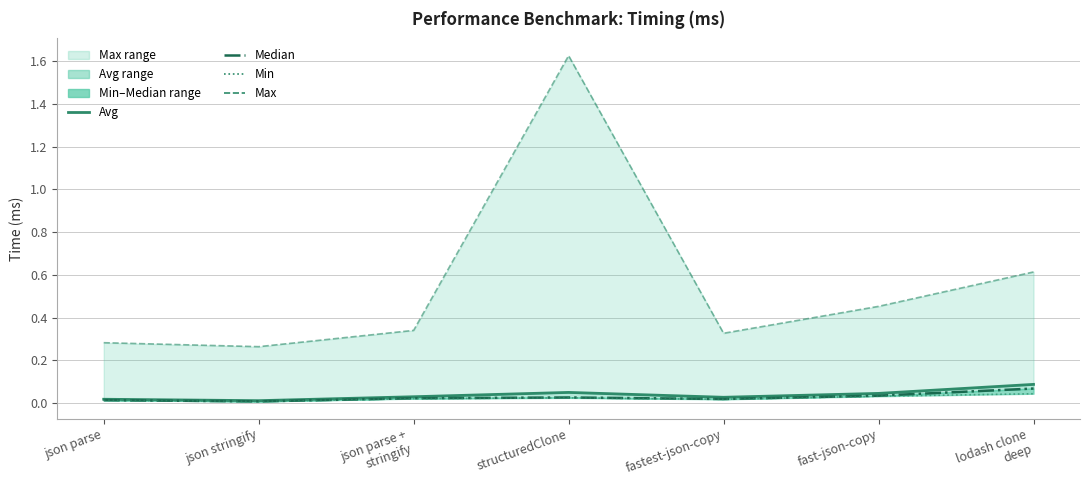

List the series in order of their peak value, highest first.

Max, Avg, Median, Min